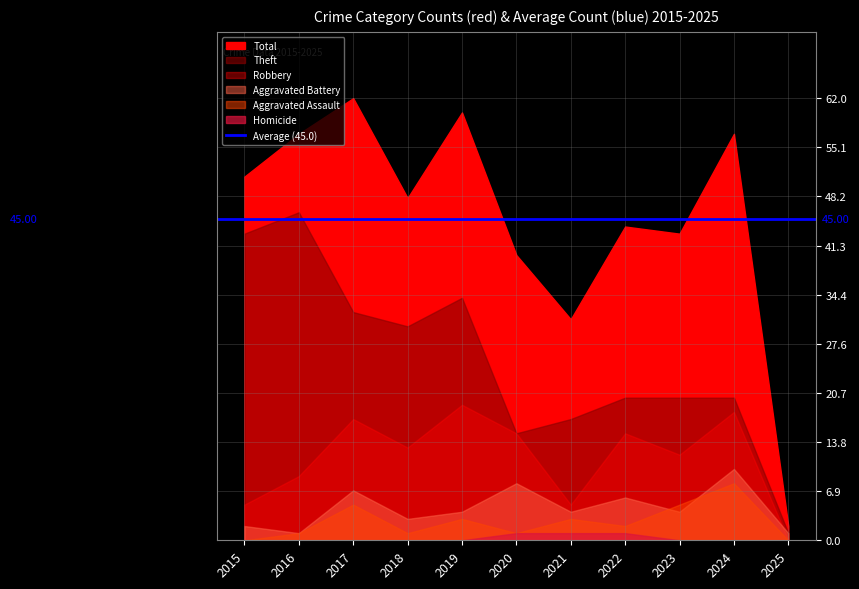

Reading left to right, what are all the values shown in this chart?

Total: 51	57	62	48	60	40	31	44	43	57	2
Theft: 43	46	32	30	34	15	17	20	20	20	1
Robbery: 5	9	17	13	19	15	5	15	12	18	0
Aggravated Battery: 2	1	7	3	4	8	4	6	4	10	1
Aggravated Assault: 0	1	5	1	3	1	3	2	5	8	0
Homicide: 0	0	0	0	0	1	1	1	0	0	0